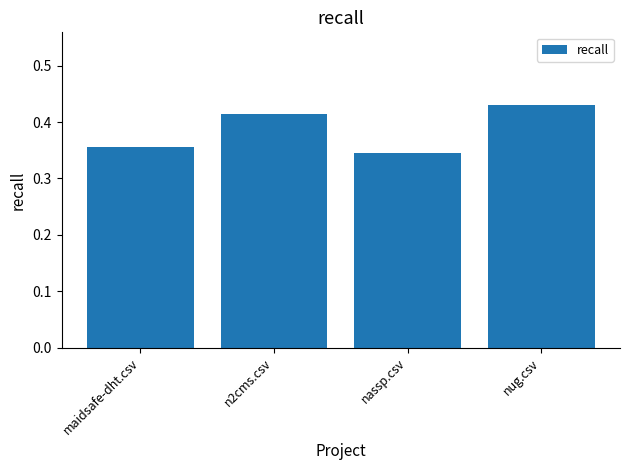

Which label corresponds to the smallest value in the chart?

nassp.csv